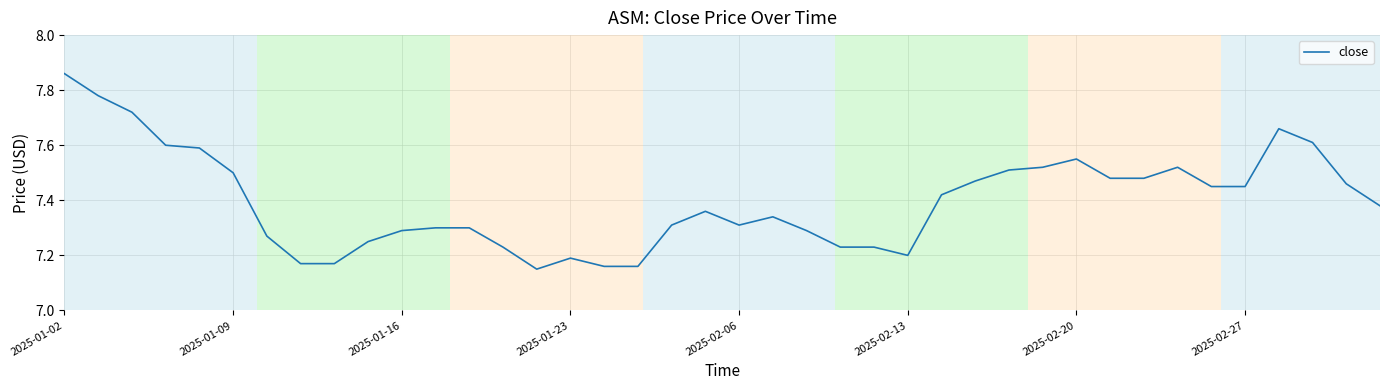

True or false: there are more than 2 points higher than both neighbors.

True